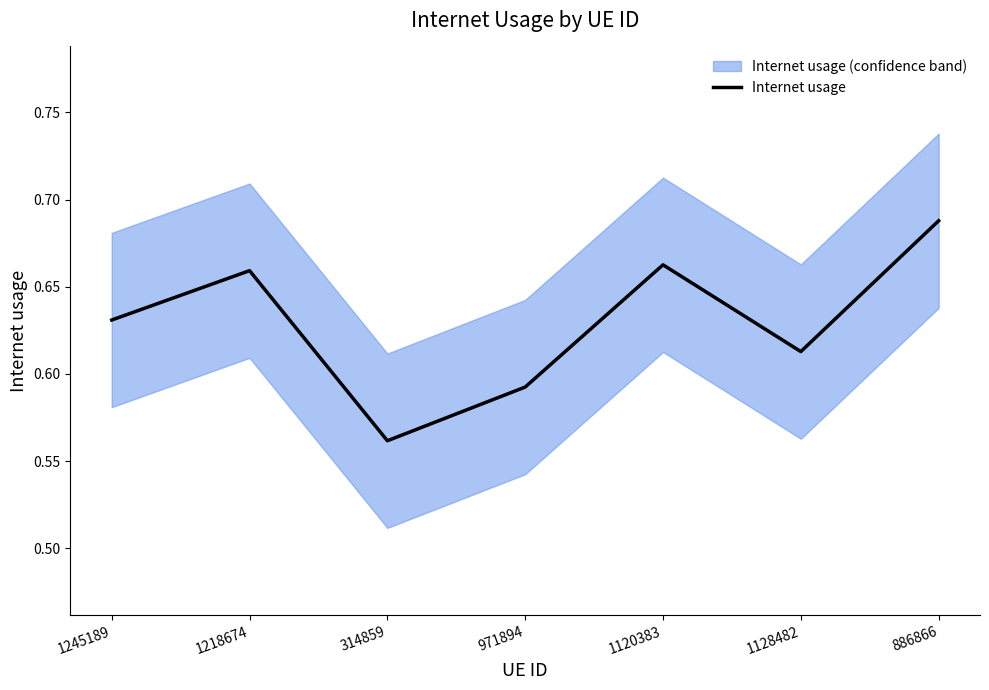

Rank the categories by value from highest to lowest.

886866, 1120383, 1218674, 1245189, 1128482, 971894, 314859